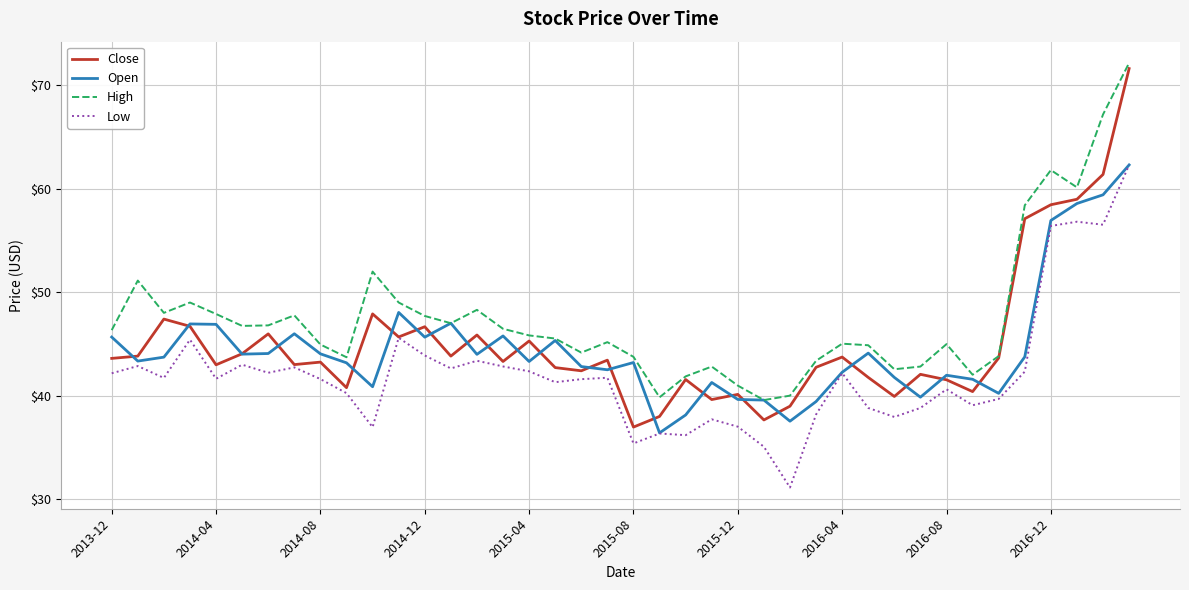

Which series has the largest range (max minus min)?

Close